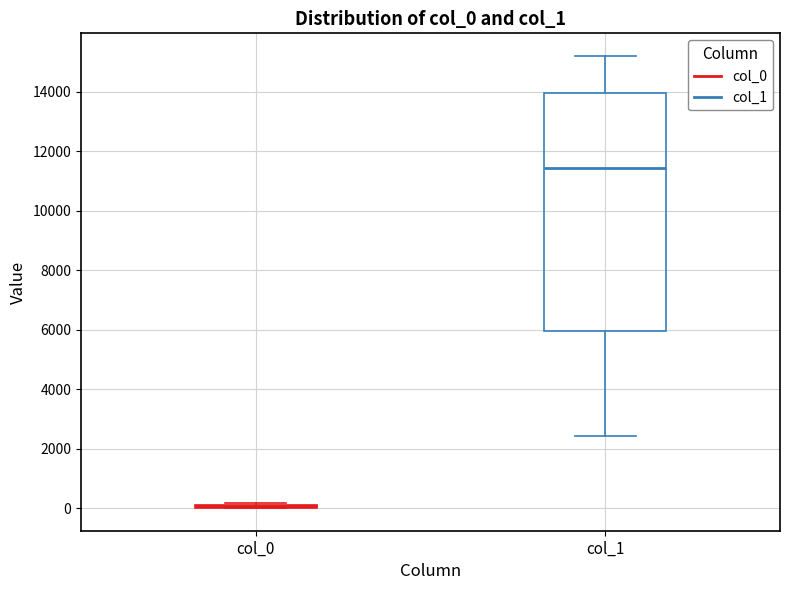

Reading left to right, read every box against the y-axis: the position of its median line, the range the box covers, and the ends of its whiskers. The values are not printed on the chart, so give them approximately, as read against the axis.

col_0: box collapsed to a line at 0, whiskers 0 to 200
col_1: median 11400, box 6000 to 14000, whiskers 2400 to 15200